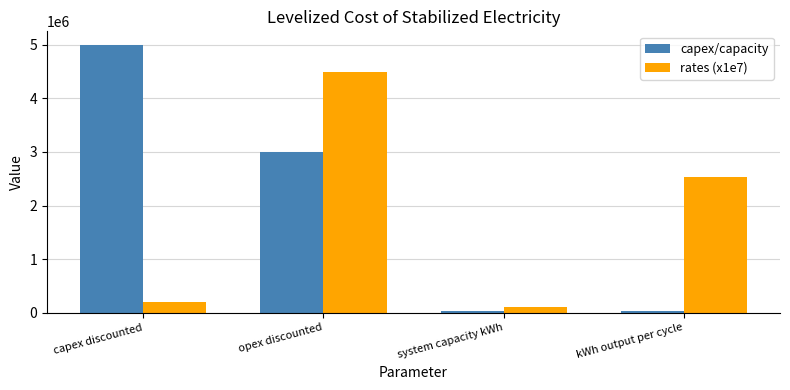

What is the total value across all series at kWh output per cycle?

2562822.2